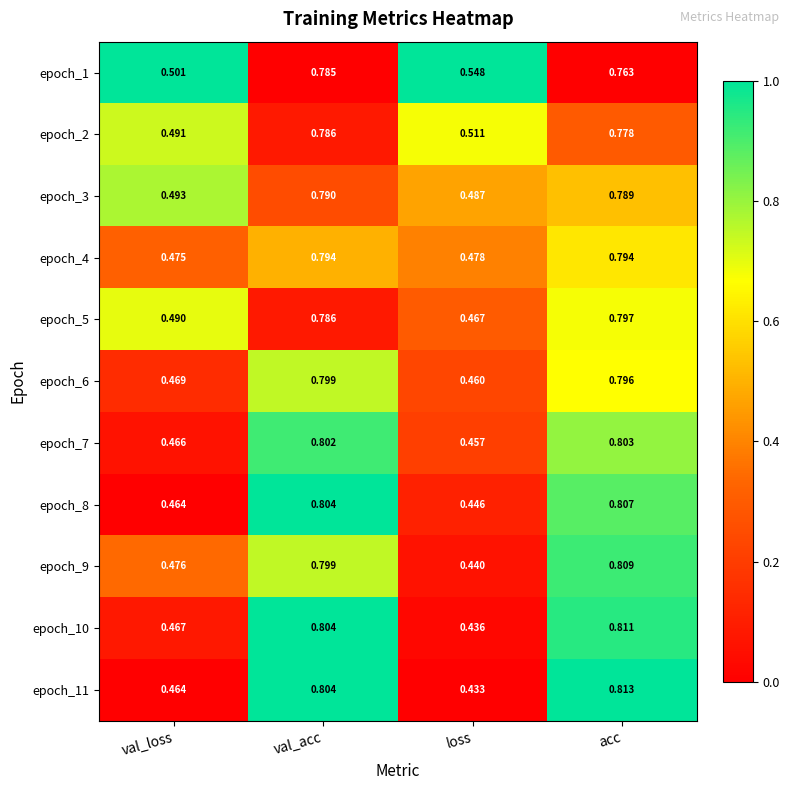

At which label does epoch_9 reach its peak?

acc